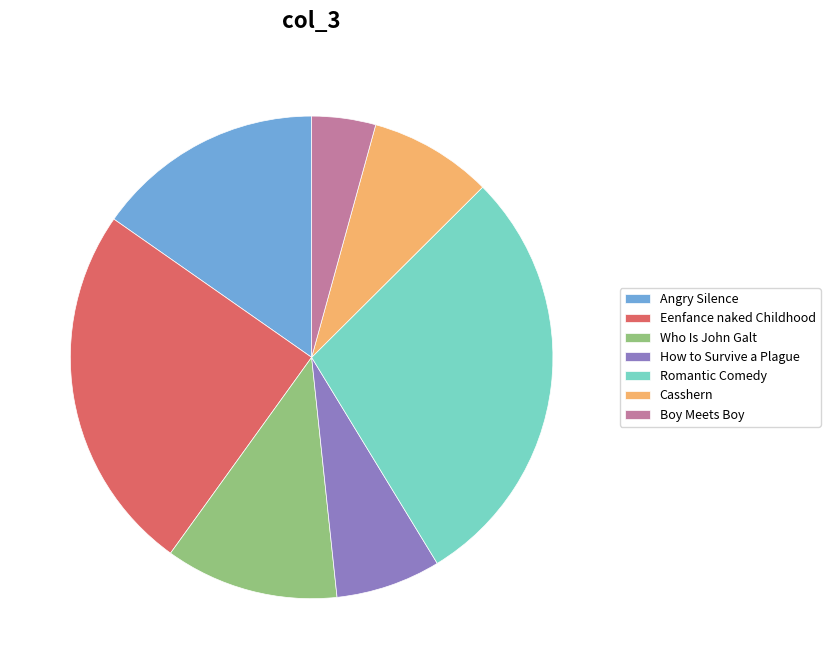

True or false: Romantic Comedy accounts for 29% of the total.

True